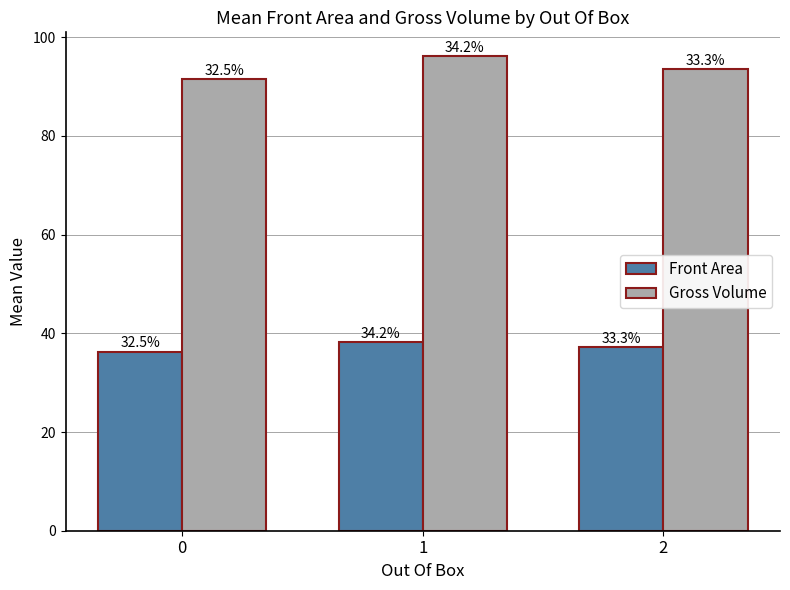

What are all the series names shown in the legend?

Front Area, Gross Volume